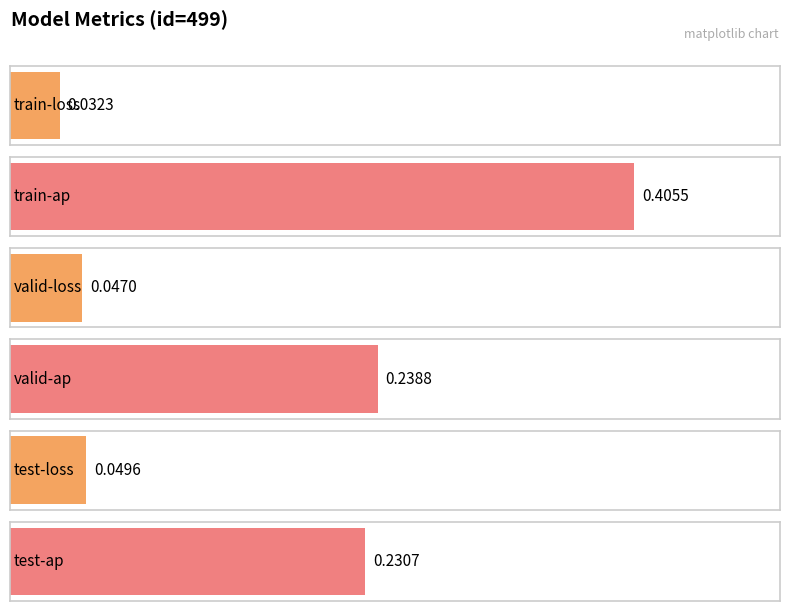

True or false: the data shows 0.0 at train-loss.

True